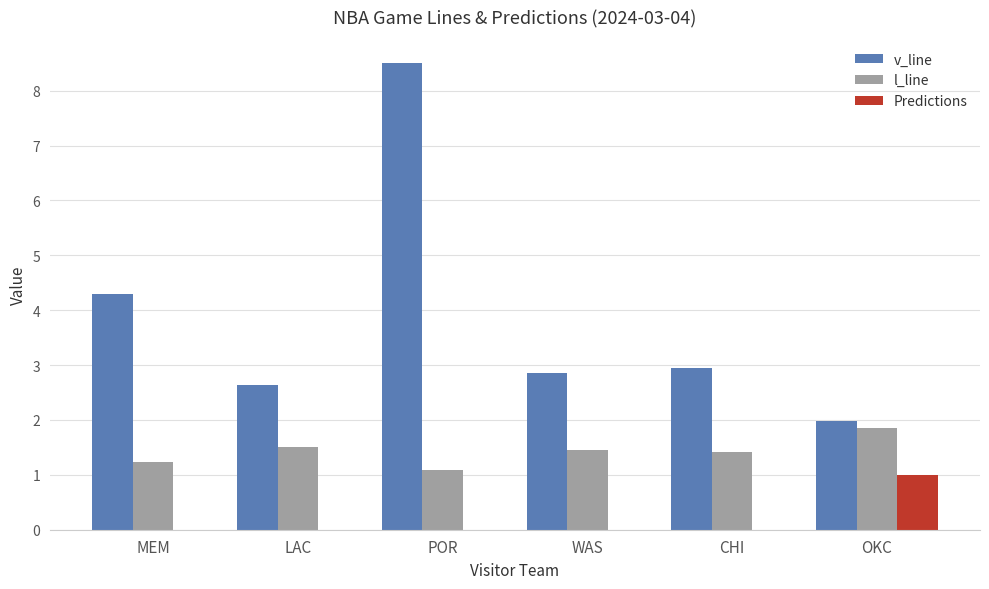

What is the maximum value for Predictions?

1.0